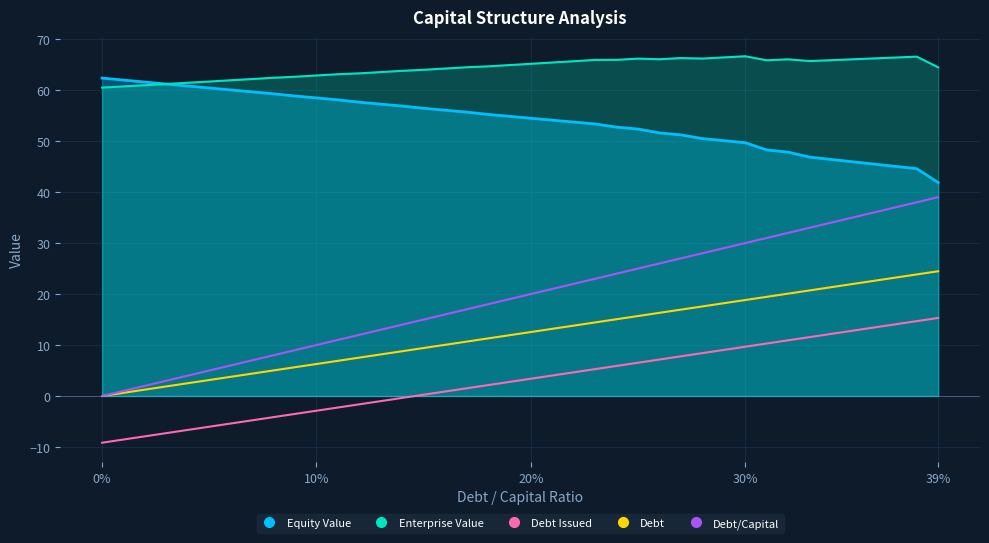

At 37, list the series in order from largest to smallest.

Enterprise Value, Equity Value, Debt/Capital, Debt, Debt Issued